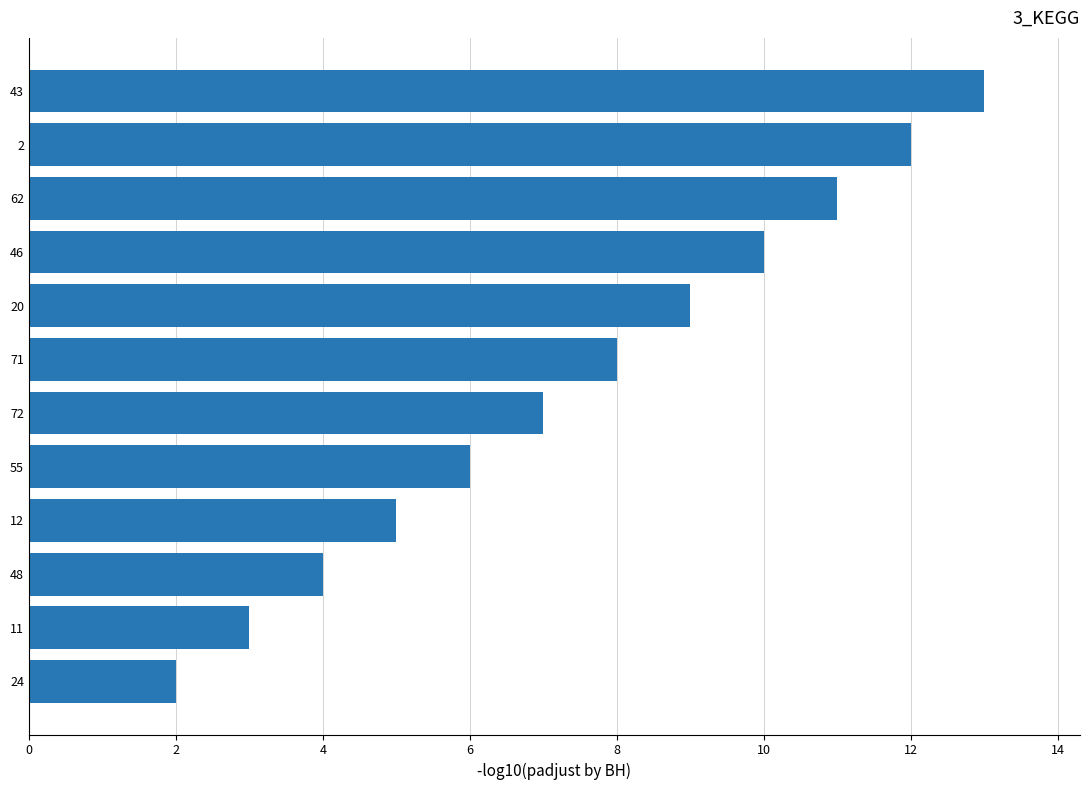

What is the minimum value shown in the chart?

2